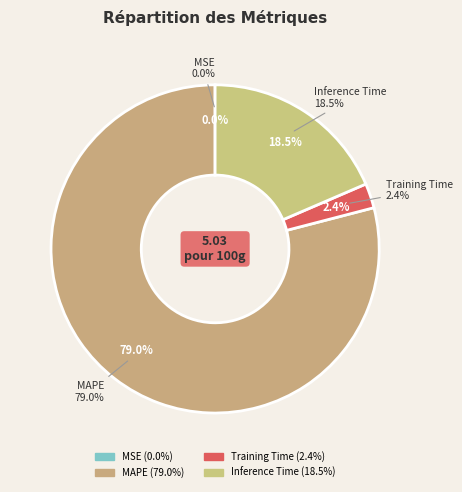

How many slices are in this pie chart?

4